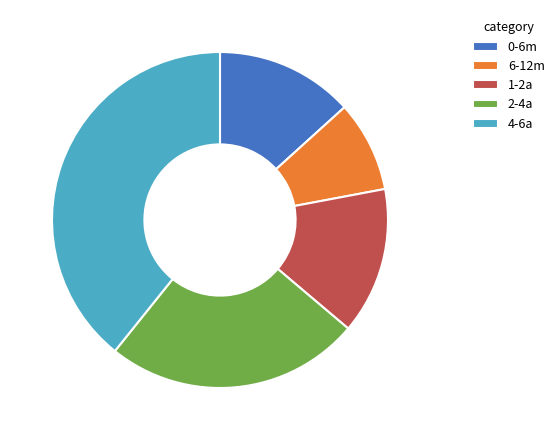

Which has a higher value, 2-4a or 6-12m?

2-4a